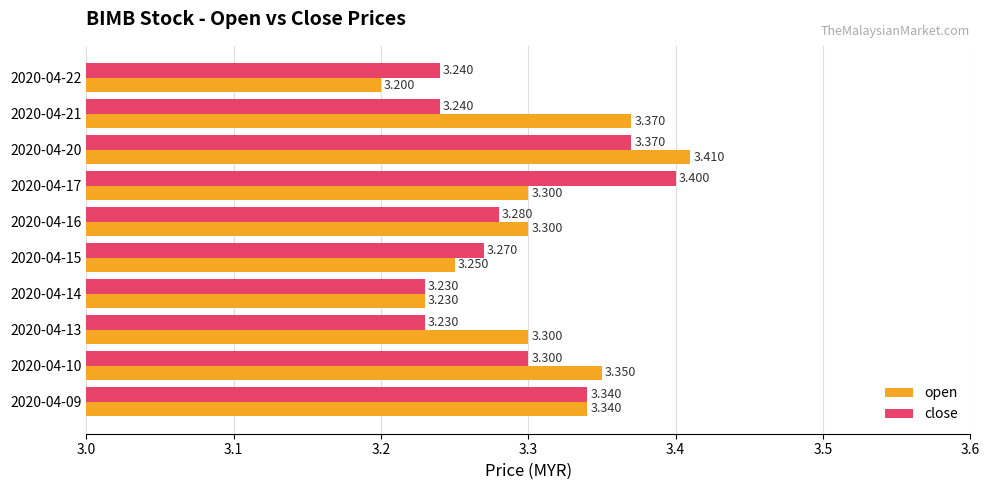

Which series changed the most between 2020-04-20 and 2020-04-22?

open